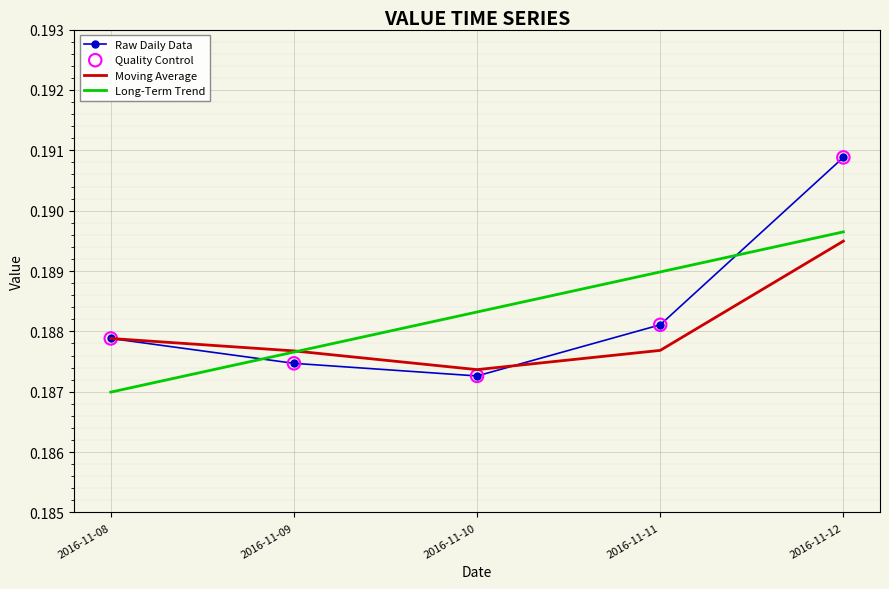

Is the value of Raw Daily Data at 2016-11-08 greater than the value of Moving Average at 2016-11-11?

Yes